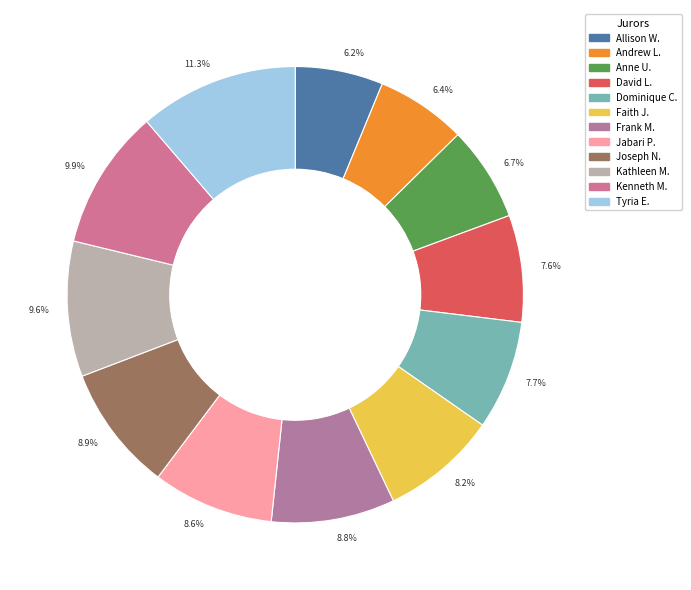

Rank the categories by value from lowest to highest.

Allison W., Andrew L., Anne U., David L., Dominique C., Faith J., Jabari P., Frank M., Joseph N., Kathleen M., Kenneth M., Tyria E.